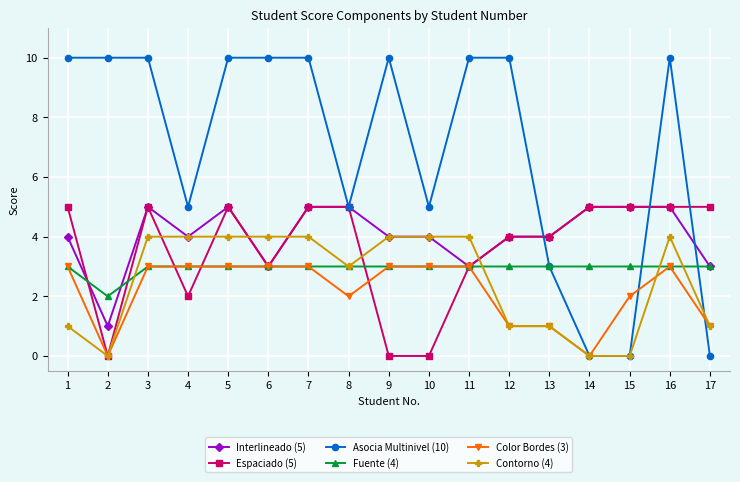

What is the maximum value shown in the chart?

10